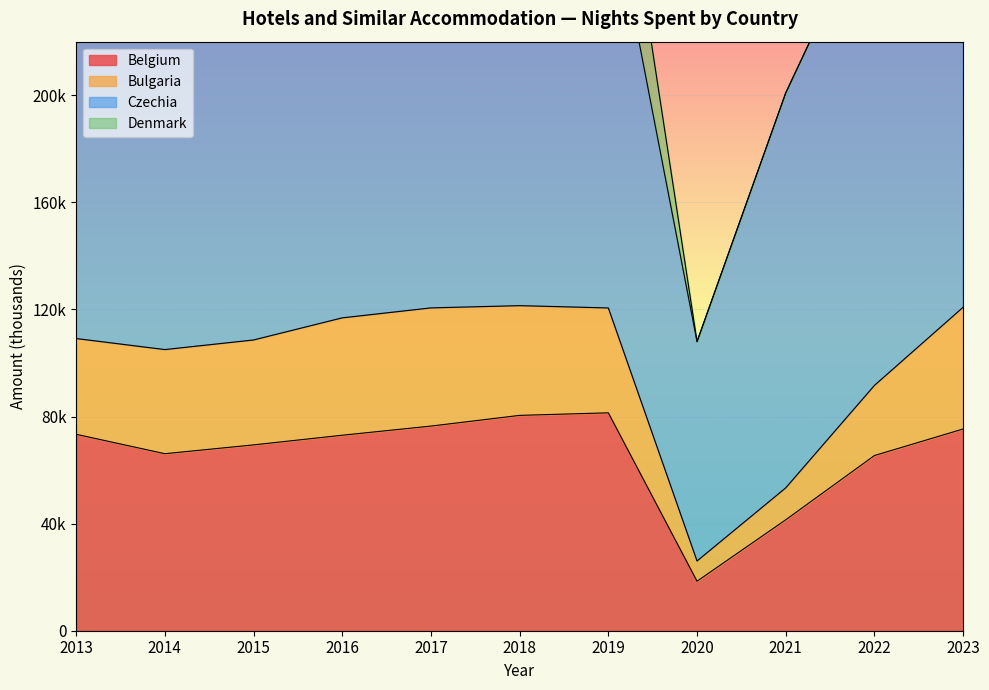

True or false: Denmark has a value of 26545 at 2013.

True